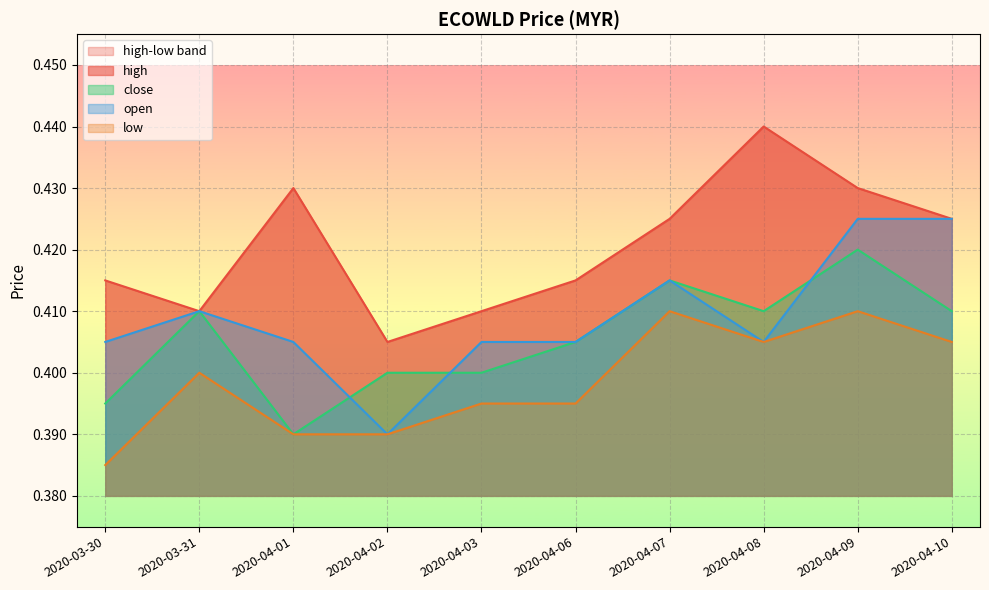

List the series in order of their peak value, highest first.

high, open, close, low